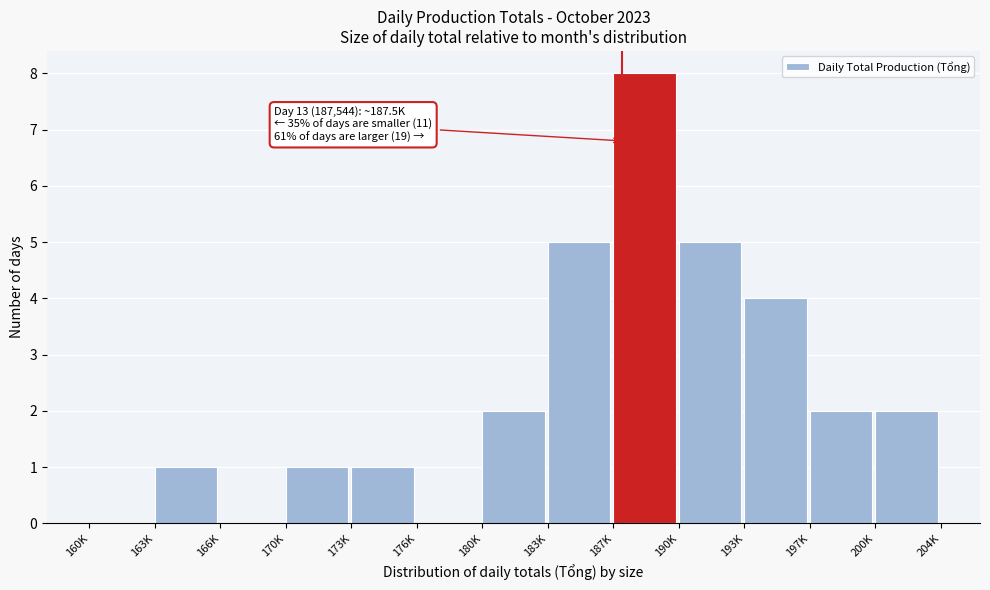

Reading right to left, what are all the values shown in this chart?

200K=2	197K=2	193K=4	190K=5	187K=8	183K=5	180K=2	176K=0	173K=1	170K=1	166K=0	163K=1	160K=0